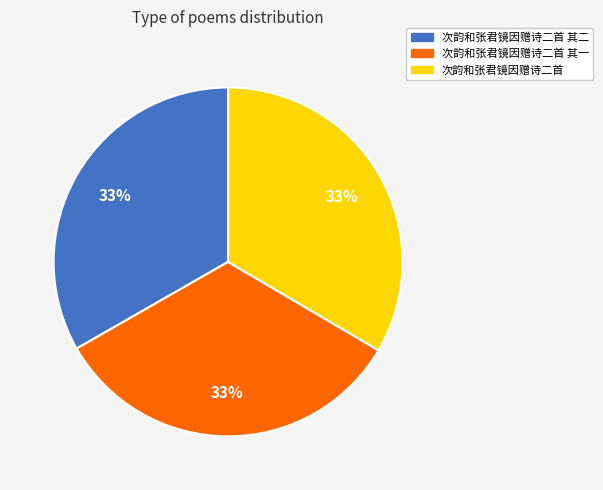

How many slices are in this pie chart?

3